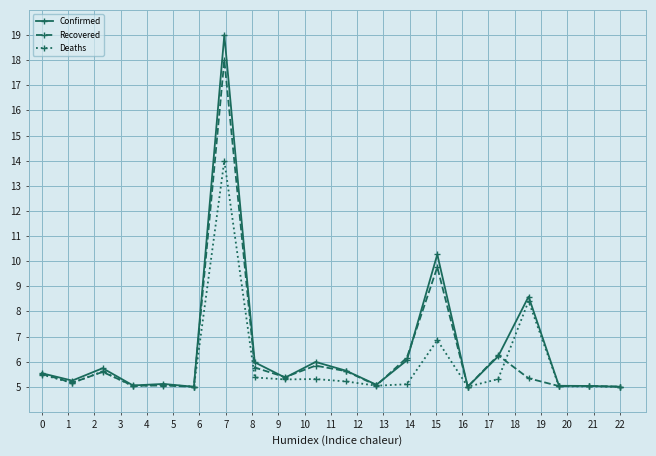

Which series has the widest spread of values?

Confirmed